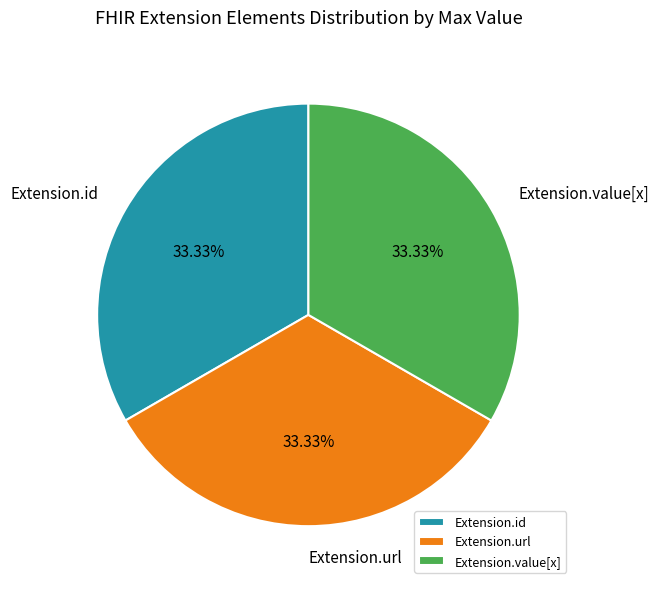

Is there a majority slice in this chart?

No